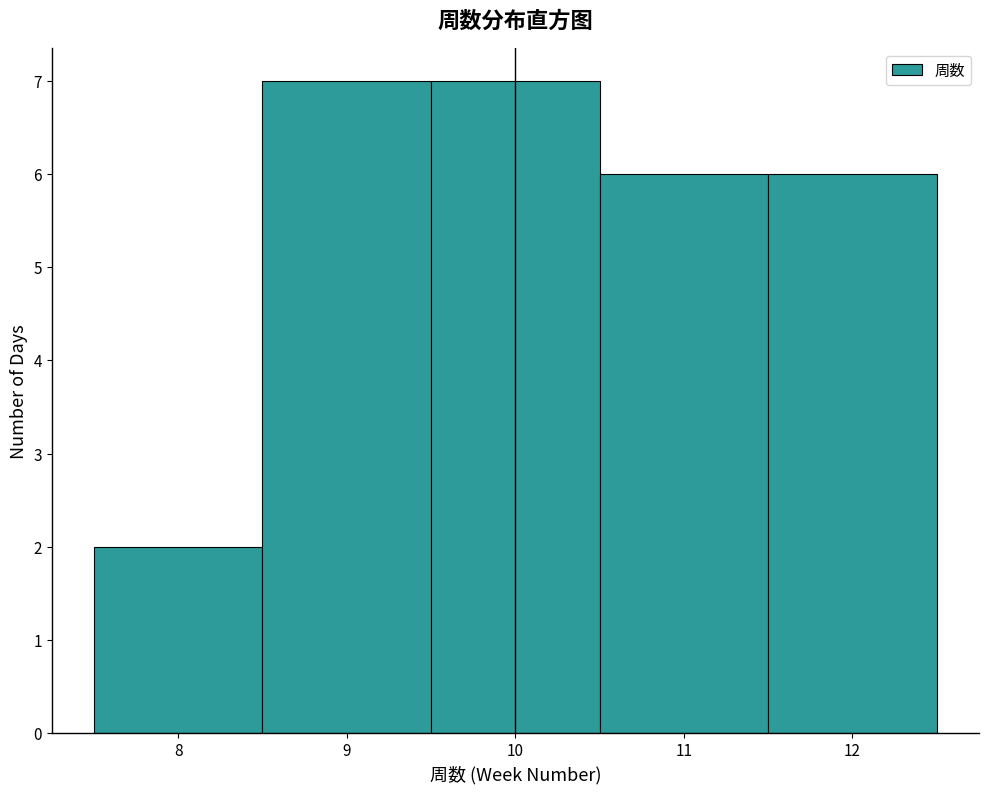

Reading left to right, transcribe this chart: for each bar, give the range it covers on the x-axis and its height. The values are not printed on the chart, so give them approximately, as read against the axis.

7.5 to 8.5: 2
8.5 to 9.5: 7
9.5 to 10.5: 7
10.5 to 11.5: 6
11.5 to 12.5: 6